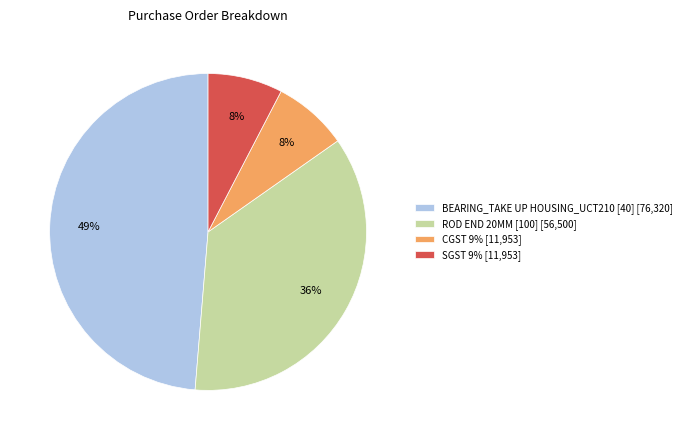

Is it true that SGST 9% is 15% of the pie?

False